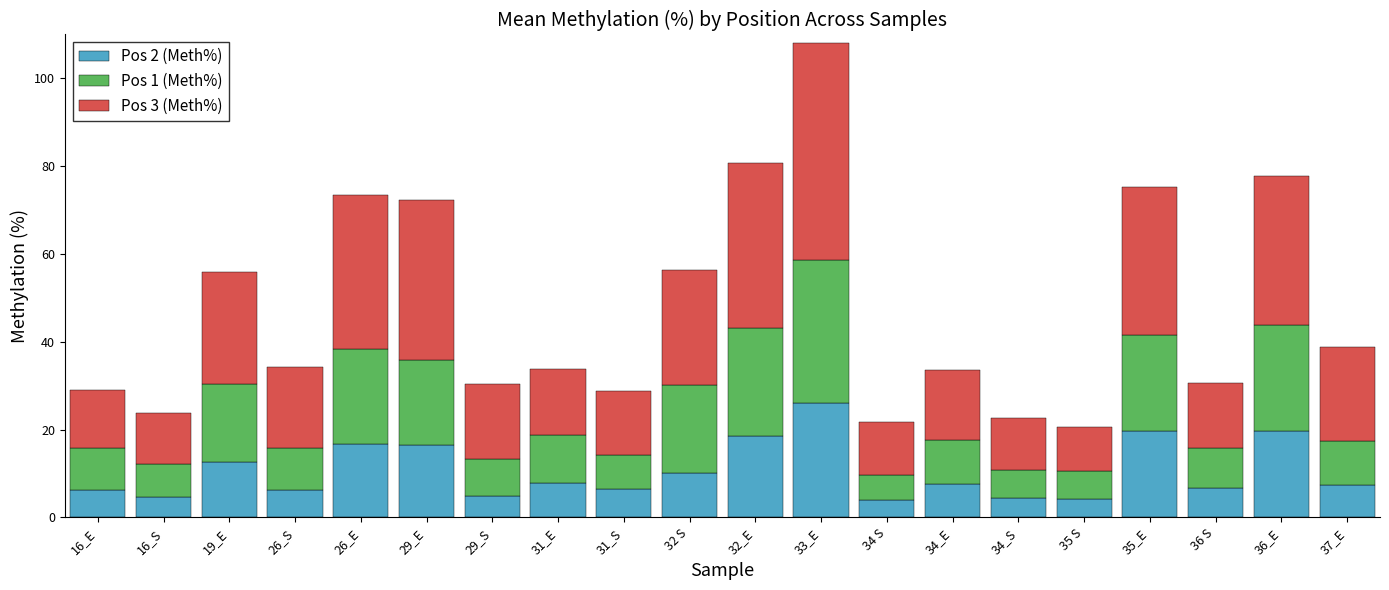

At which category is the sum across all series the highest?

33_E